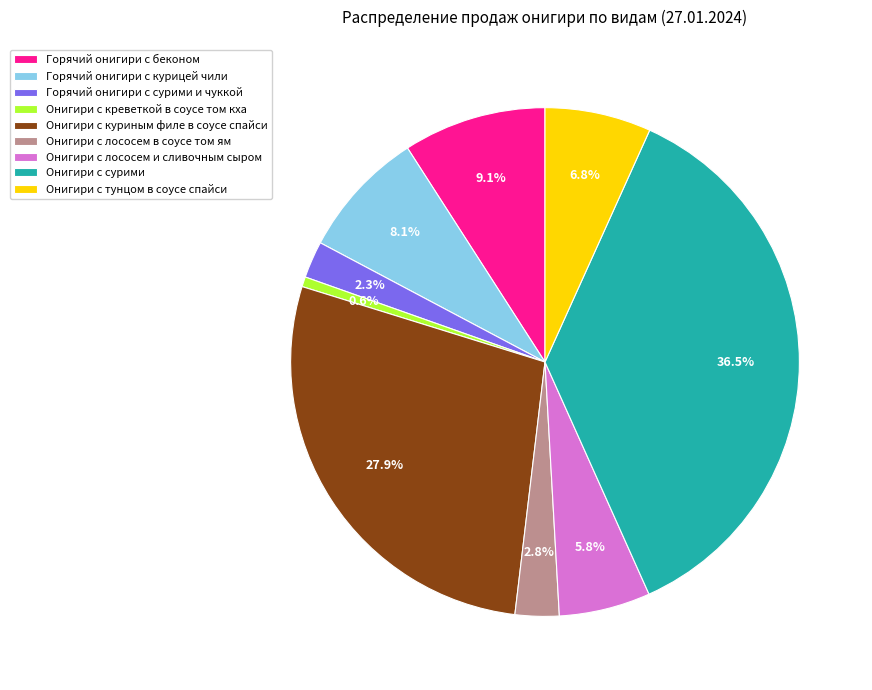

How many segments does this pie chart have?

9